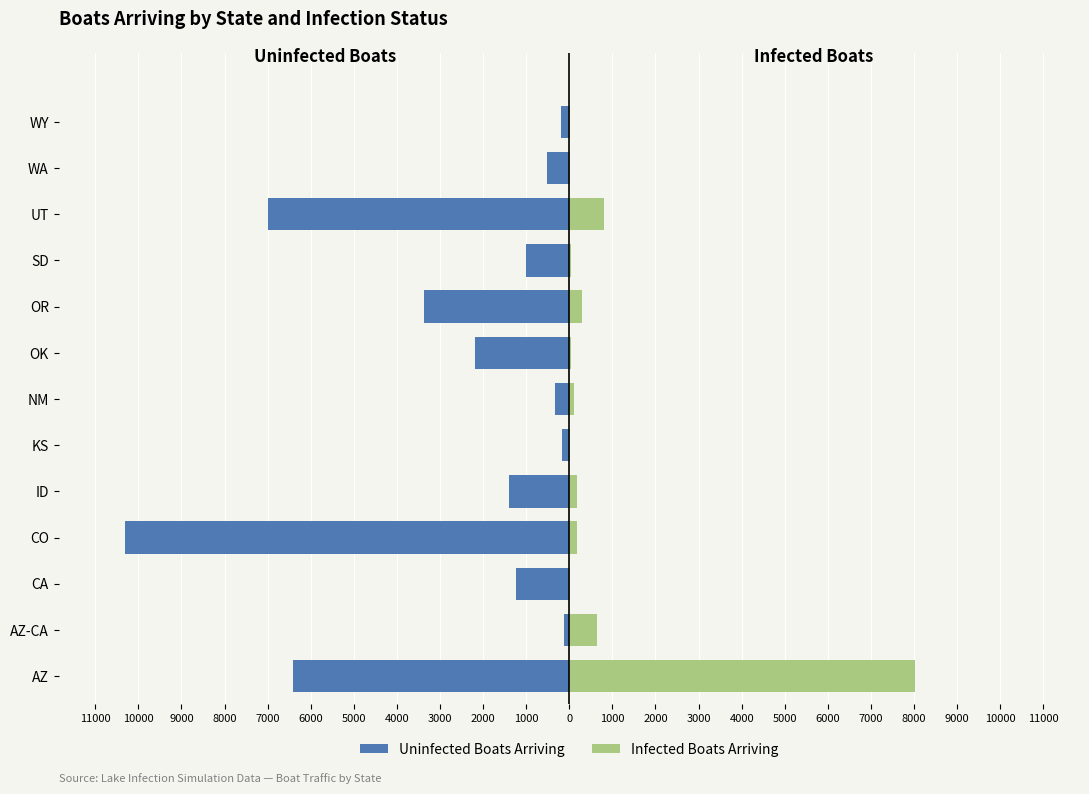

What are all the series names shown in the legend?

Uninfected Boats Arriving, Infected Boats Arriving